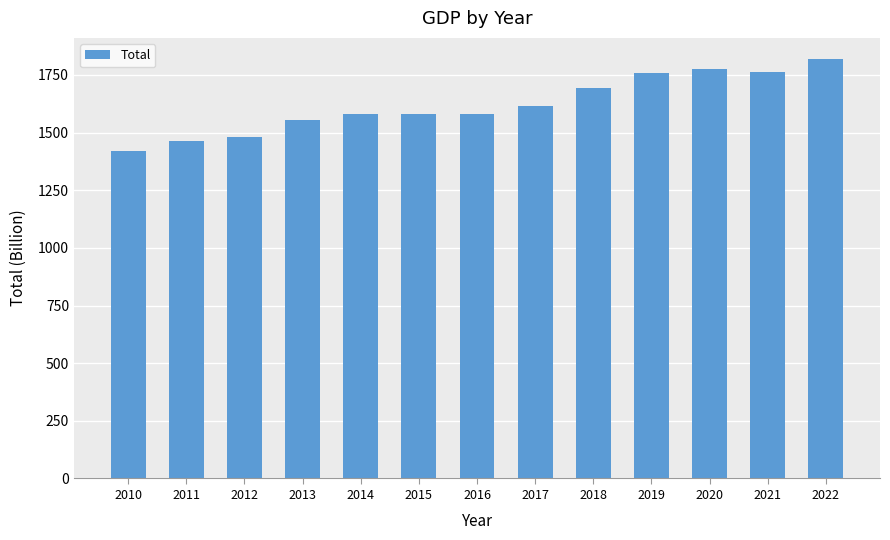

The value at 2011 is 2601.0. True or false?

False